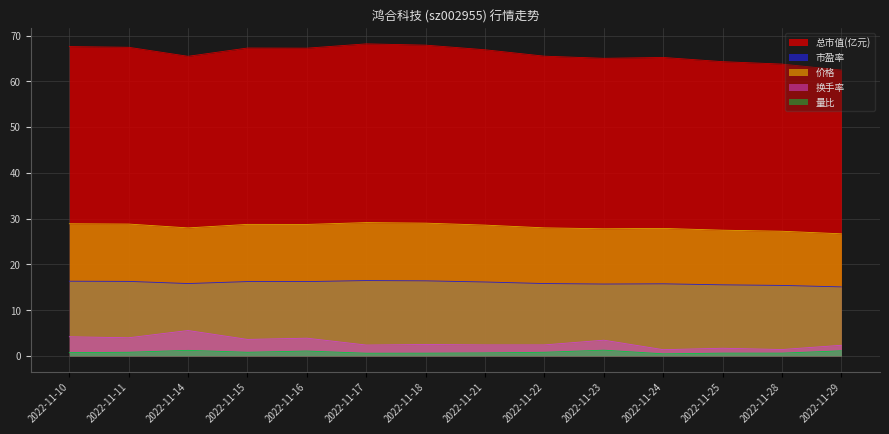

True or false: 换手率 and 市盈率 intersect in this chart.

False